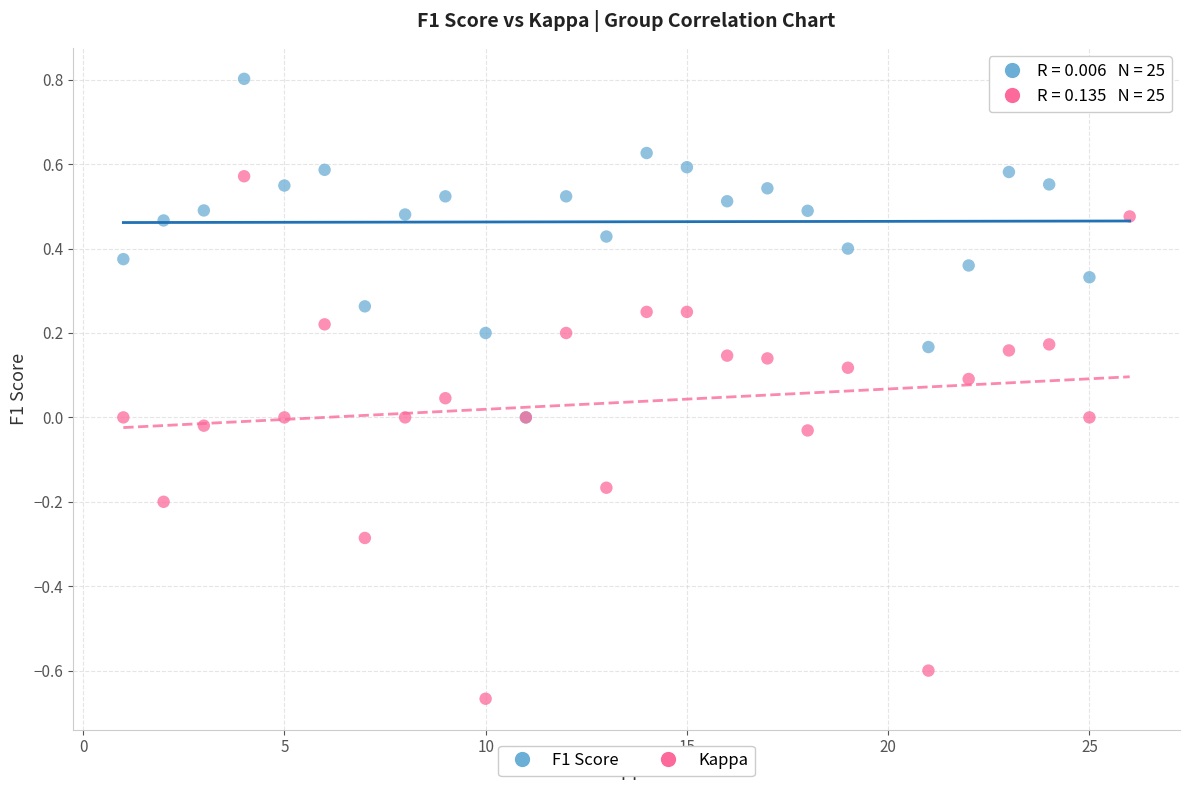

Which series contains the highest Y value?

F1 Score